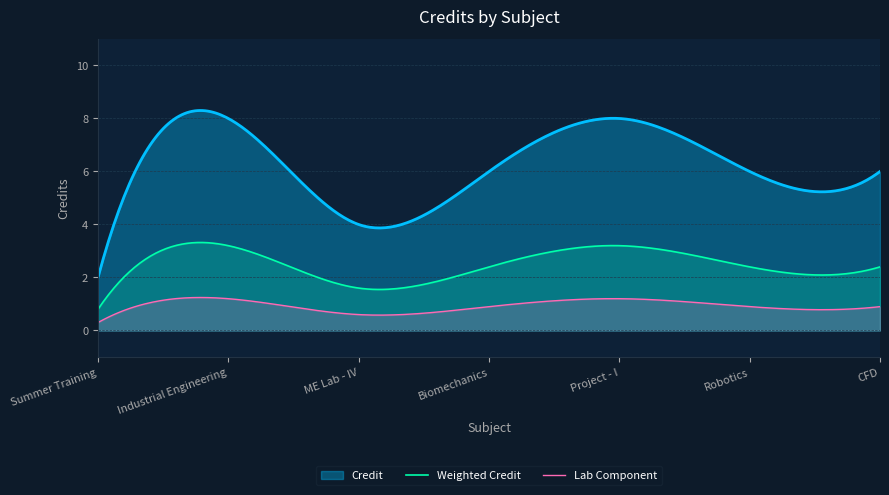

What is the ratio of the value at 7 to the value at 5?

0.8